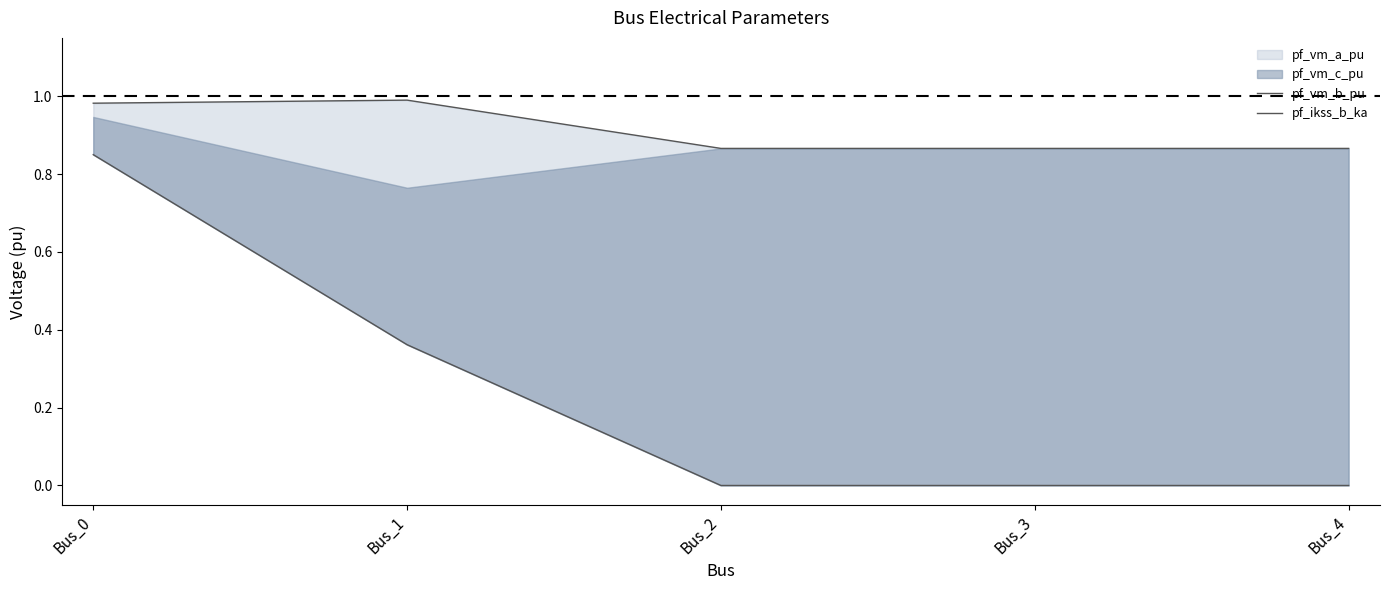

Where is pf_ikss_b_ka nearest to the value 0?

Bus_2